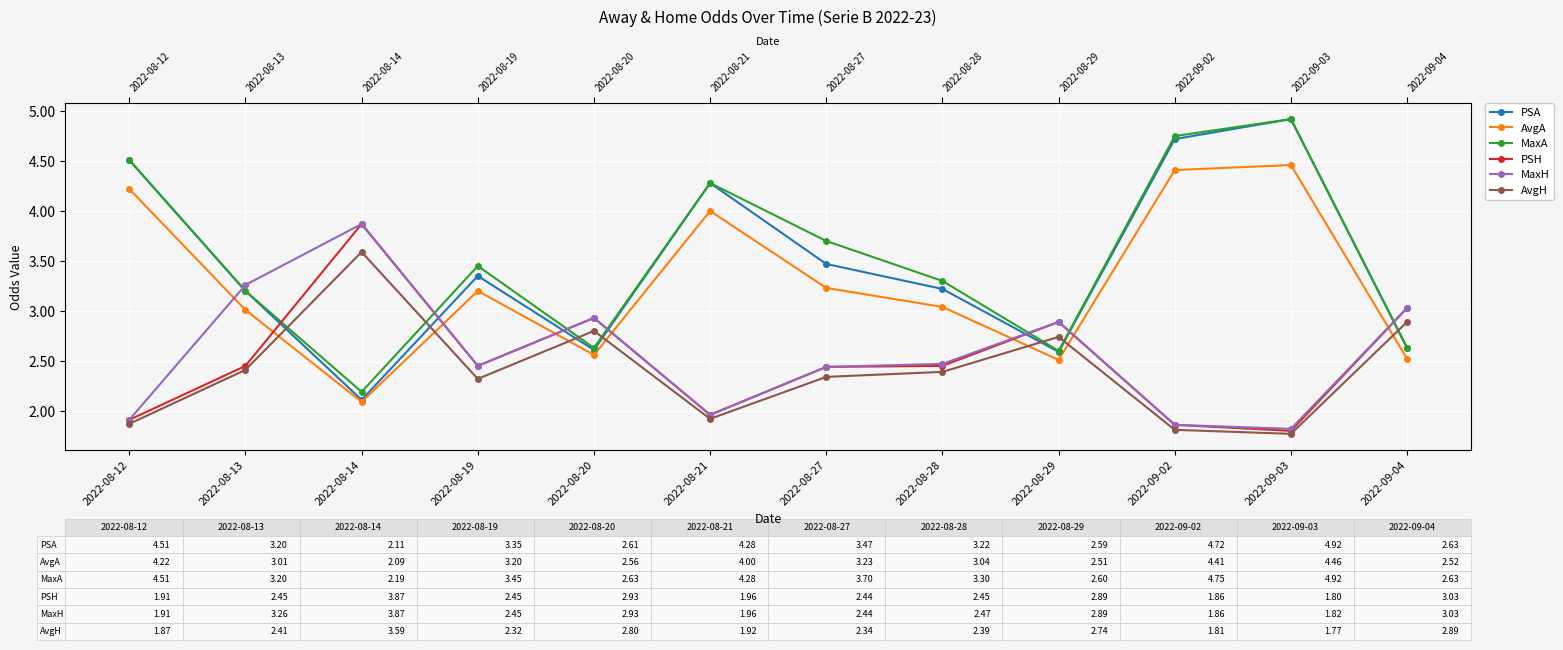

Between 2022-08-29 and 2022-09-02, which is larger?

2022-09-02